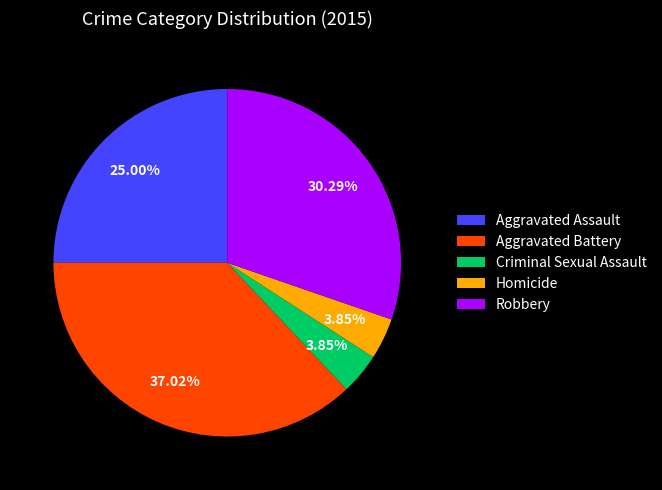

To the nearest percent, what is the difference between the largest and smallest slice percentages?

33%